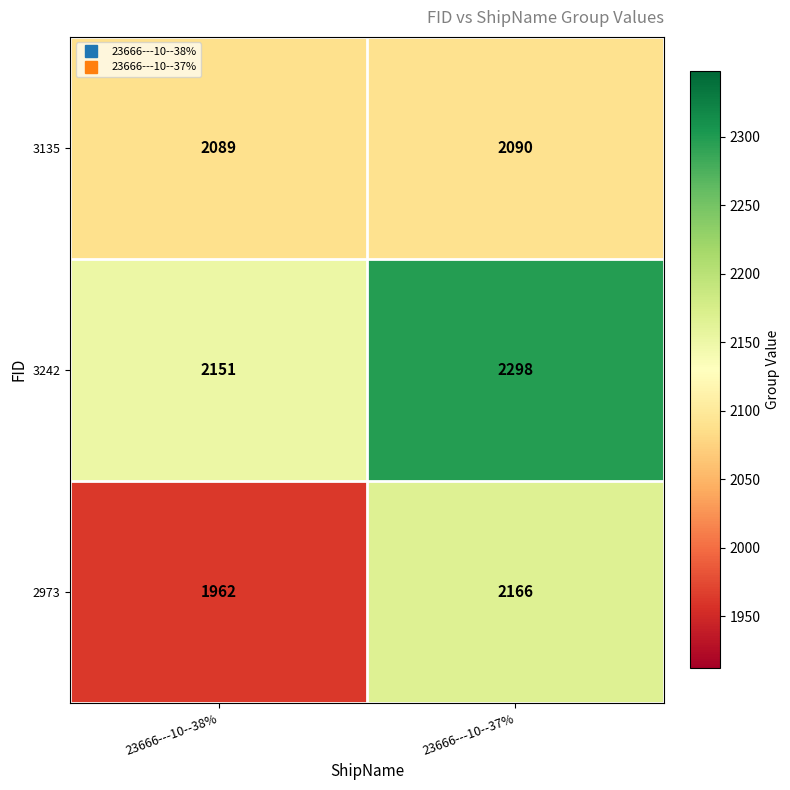

Between 23666---10--38% and 23666---10--37%, which series saw the biggest shift?

2973